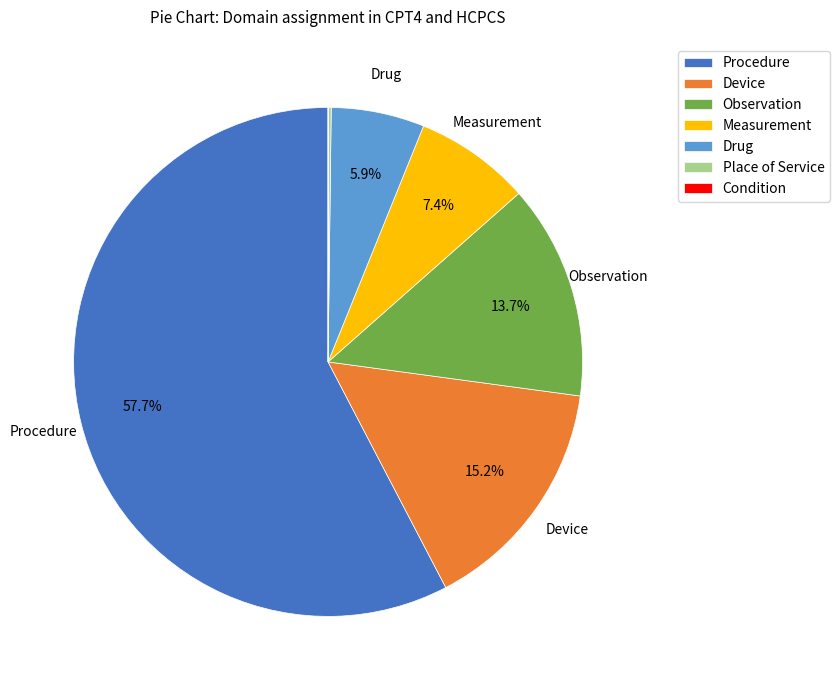

What percentage do Measurement and Device together represent?

22.6%